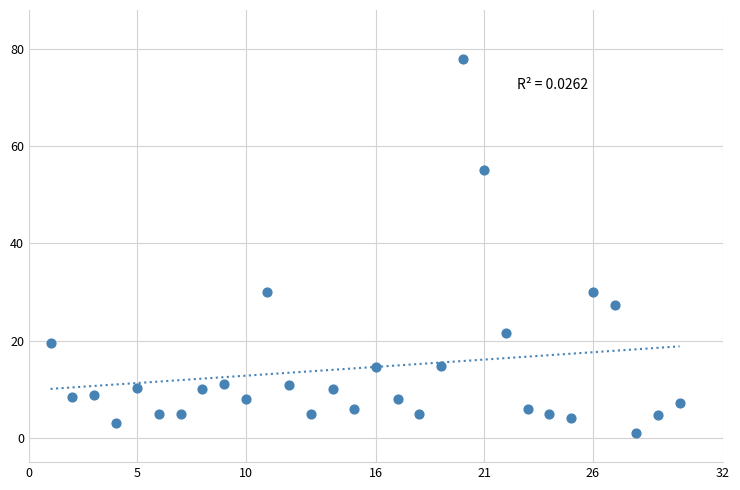

What is the range of Y values (max minus min)?

77.0